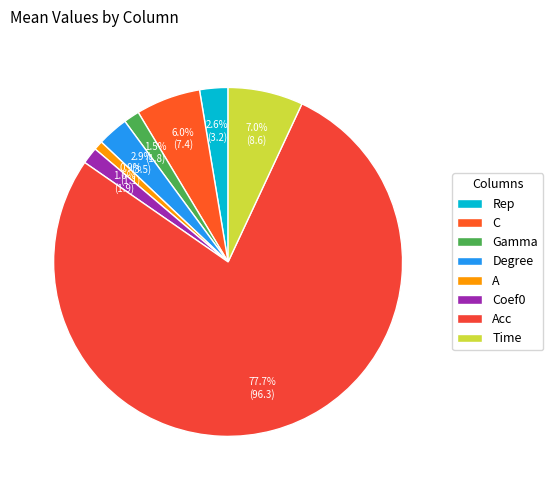

What is the largest slice in the pie chart?

Acc